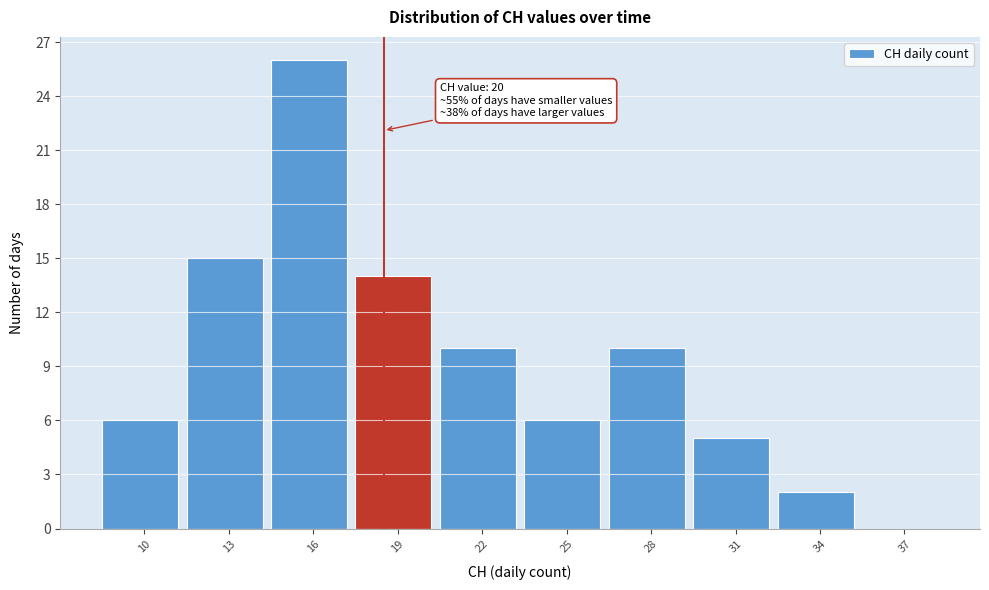

Reading right to left, what are all the values shown in this chart?

37=0	34=2	31=5	28=10	25=6	22=10	19=14	16=26	13=15	10=6